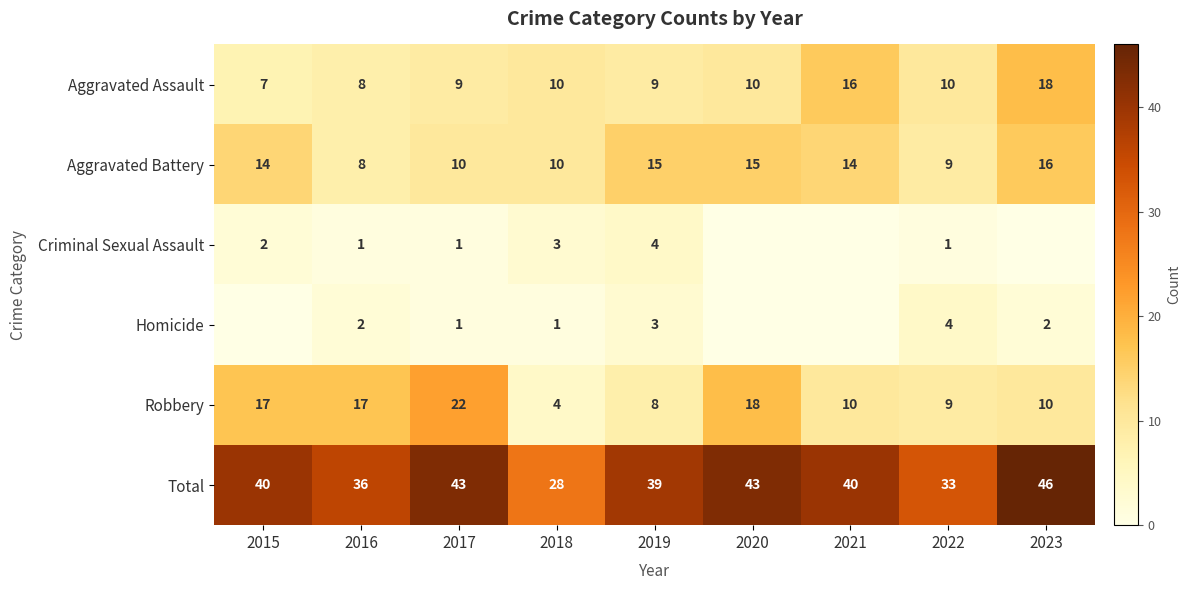

Which category has the lowest value in the Total series?

2018